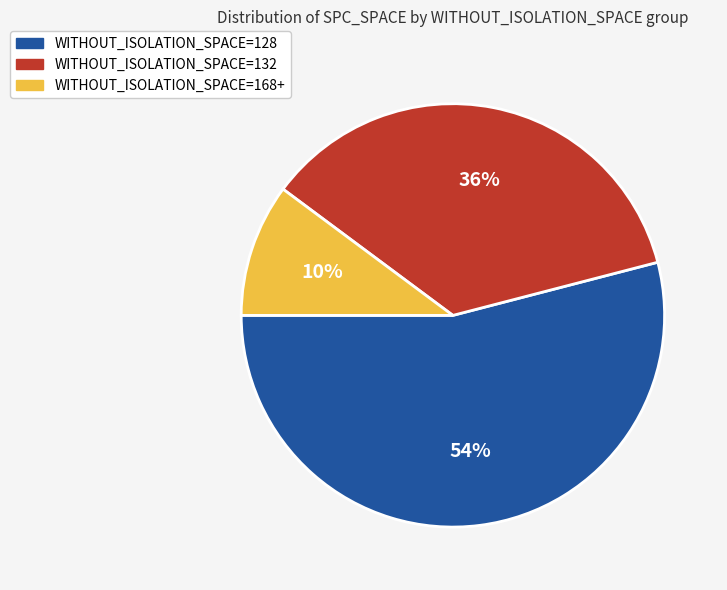

Does any single category account for the majority?

Yes